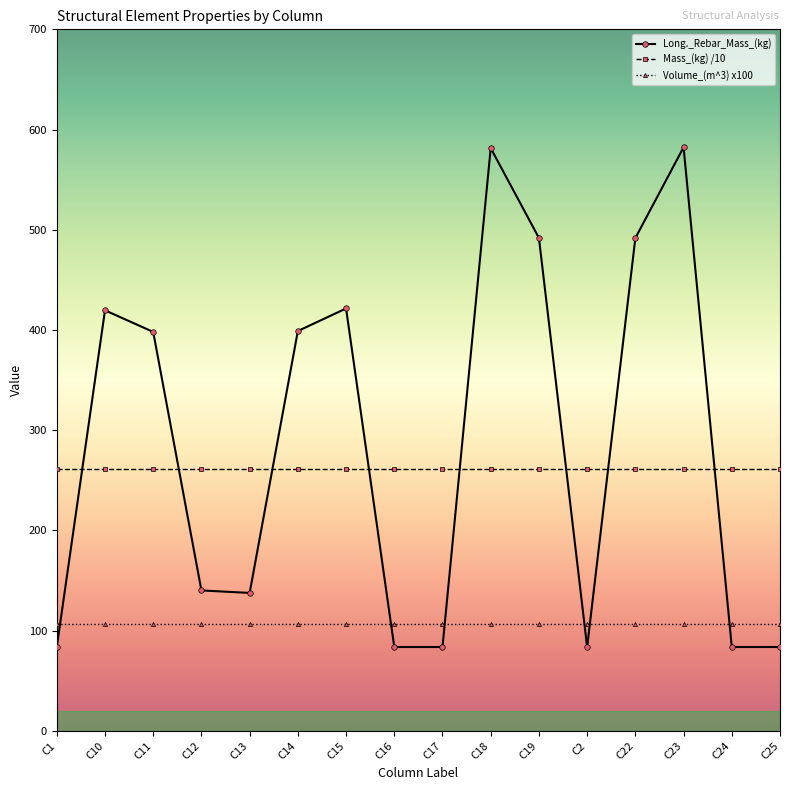

What position from the right is C23?

3